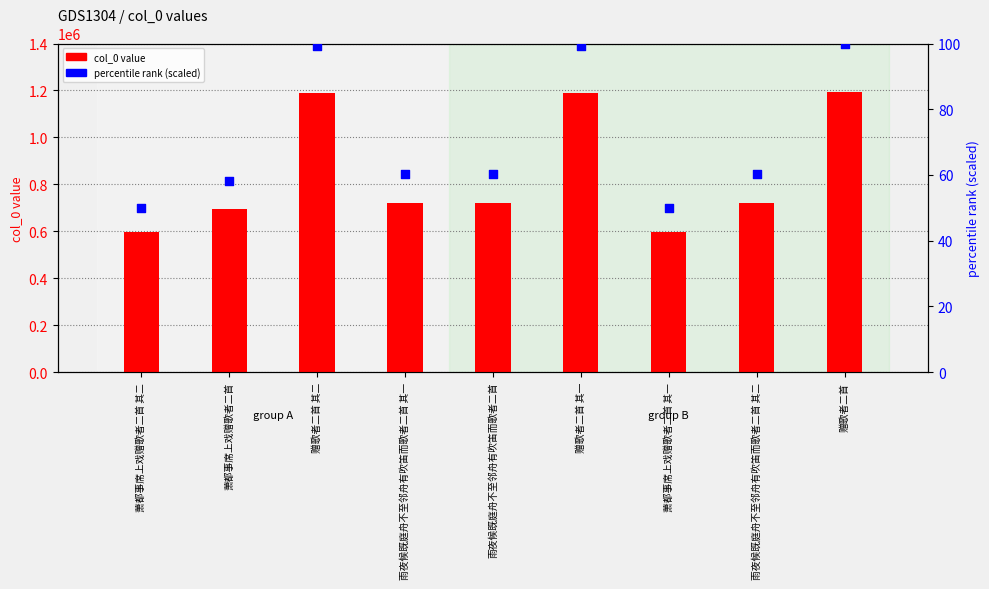

Which series contains the lowest Y value?

percentile rank (scaled)